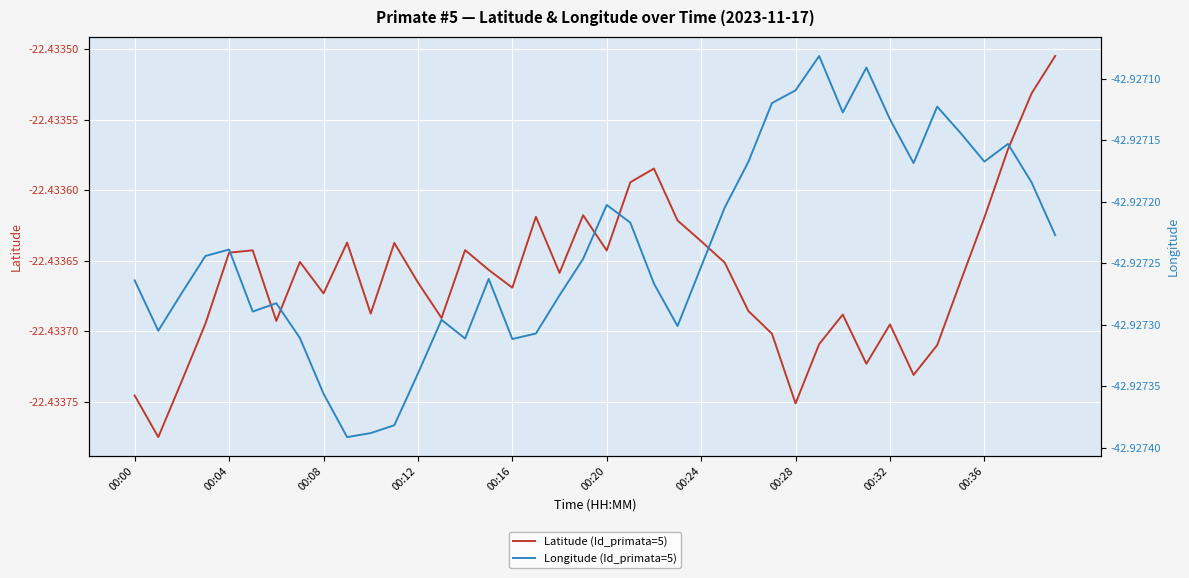

What is the label of the 11th point from the right?

29